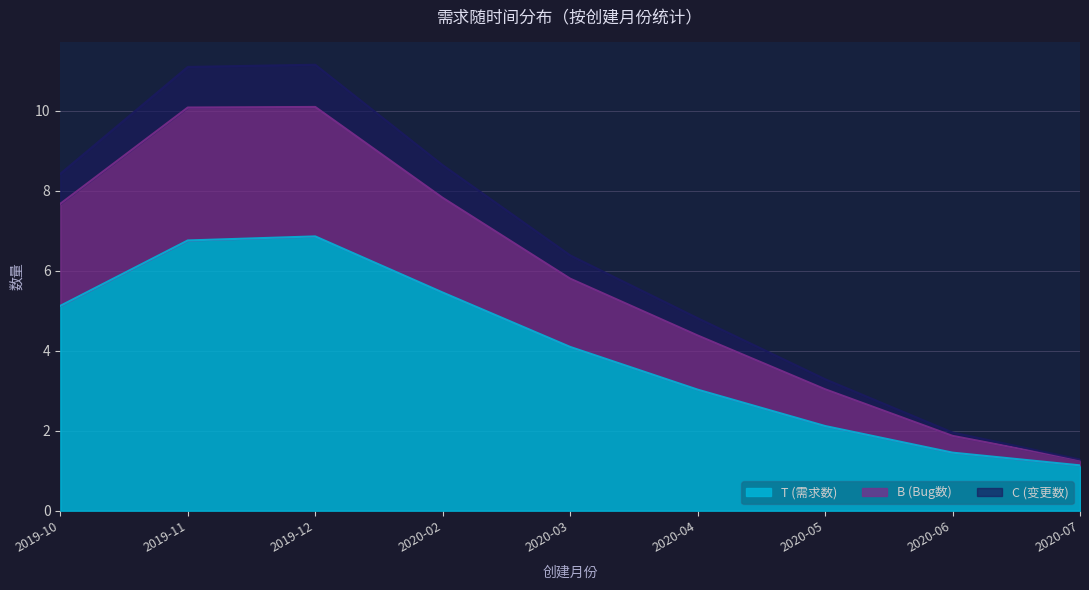

What is the label of the 9th point from the right?

2019-10